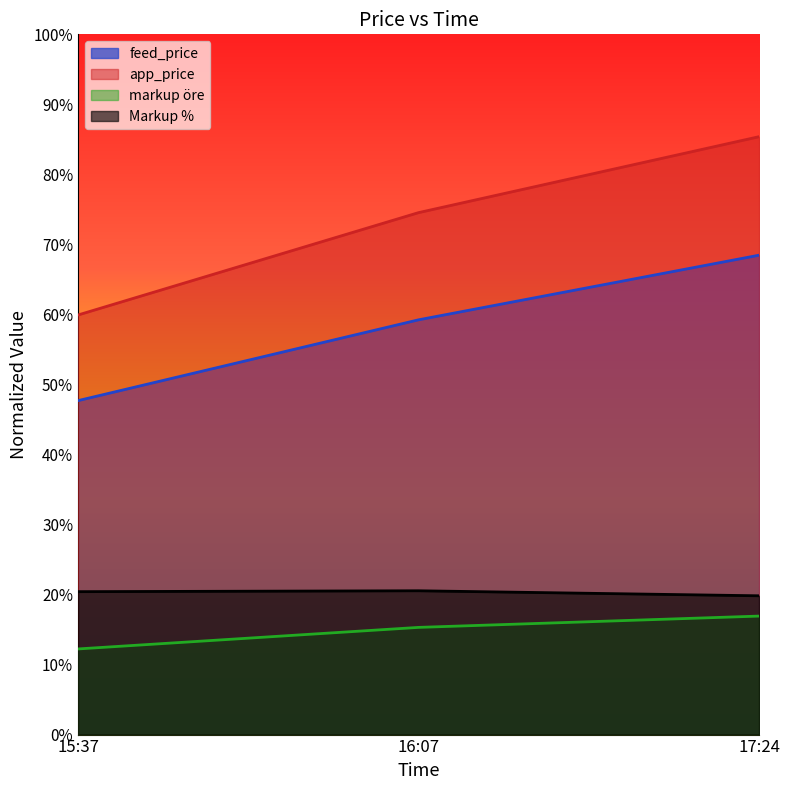

At how many categories does at least one series exceed 0?

3